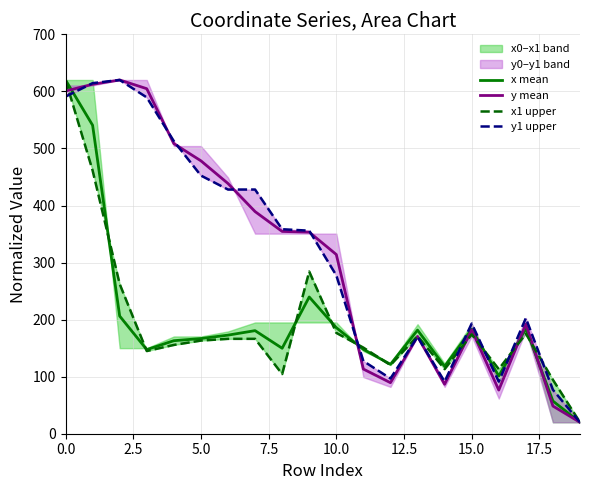

True or false: x mean has a value of 620.0 at 0.0.

True